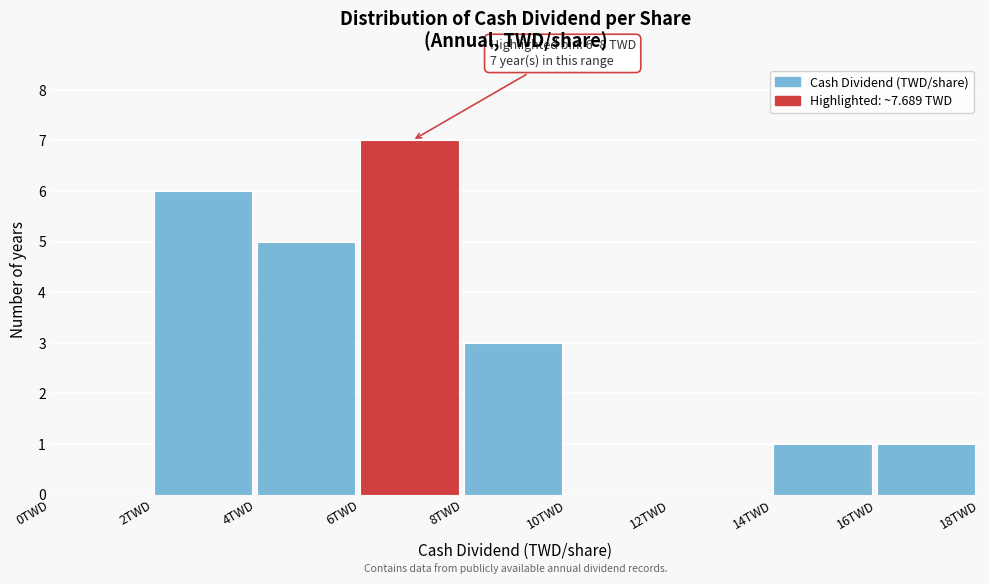

Over which range of the x-axis is the bar tallest?

6 to 8